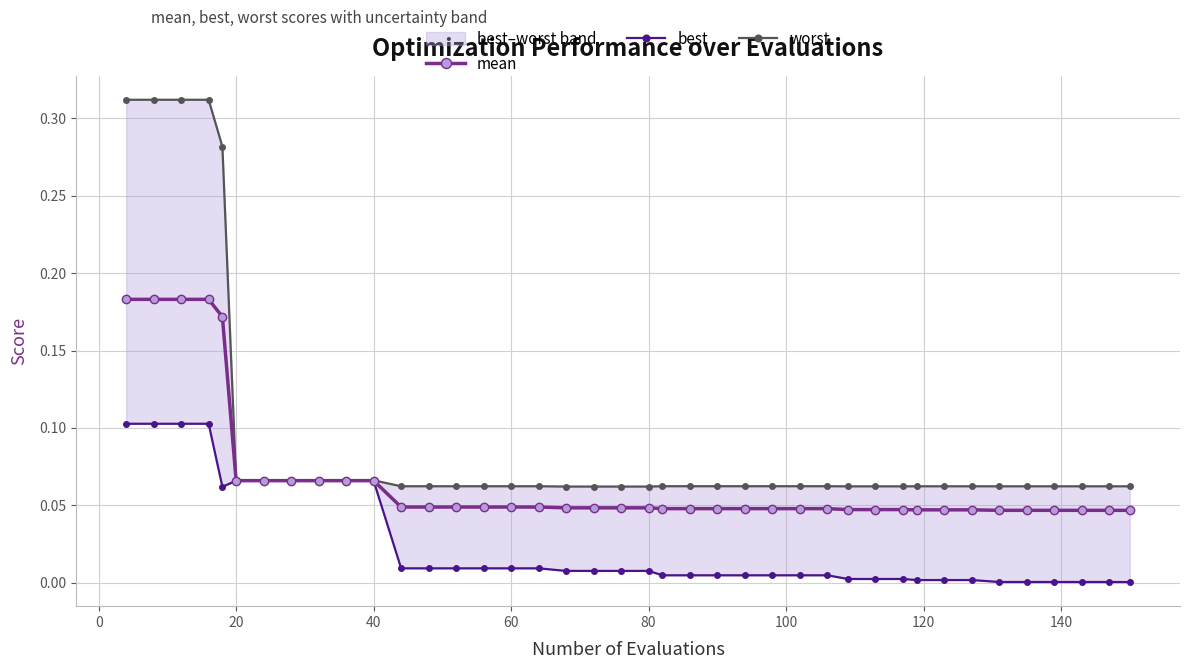

What is the lowest value of the worst series?

0.1